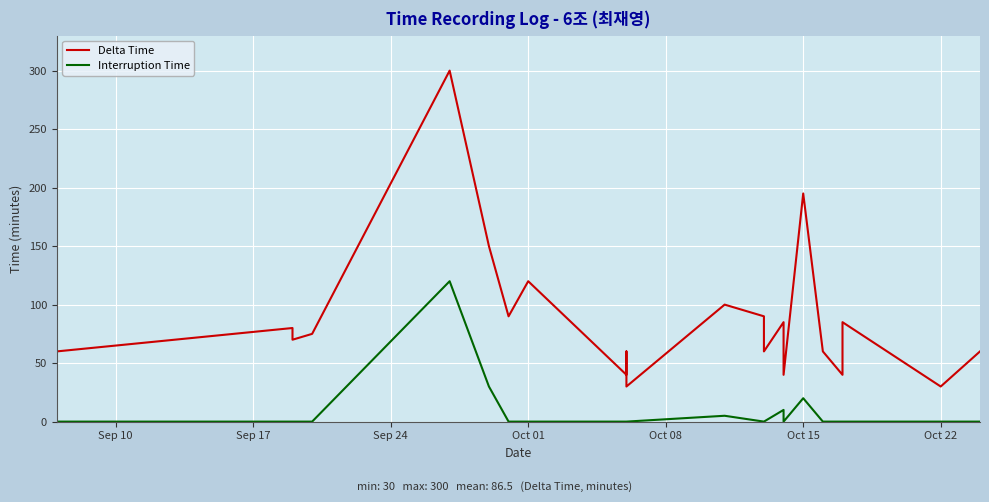

How many series are shown in this chart?

2